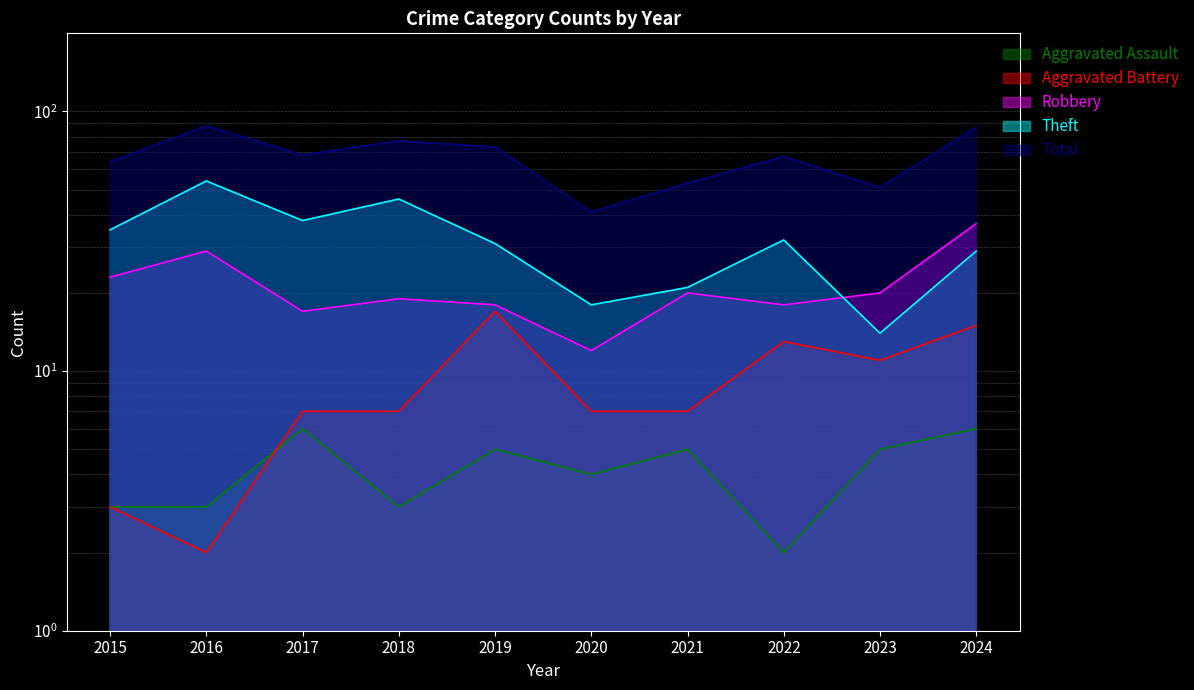

Which series changed the most between 2020 and 2024?

Total